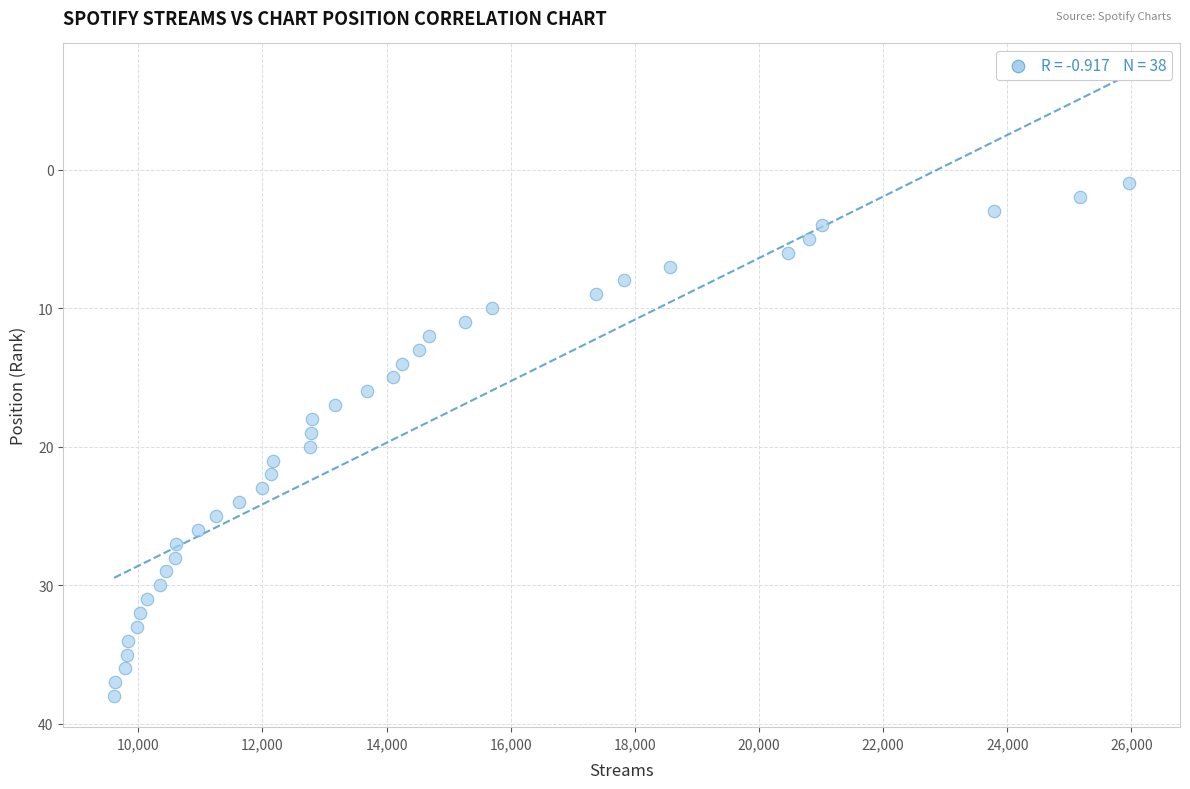

What is the range of X values (max minus min)?

16352